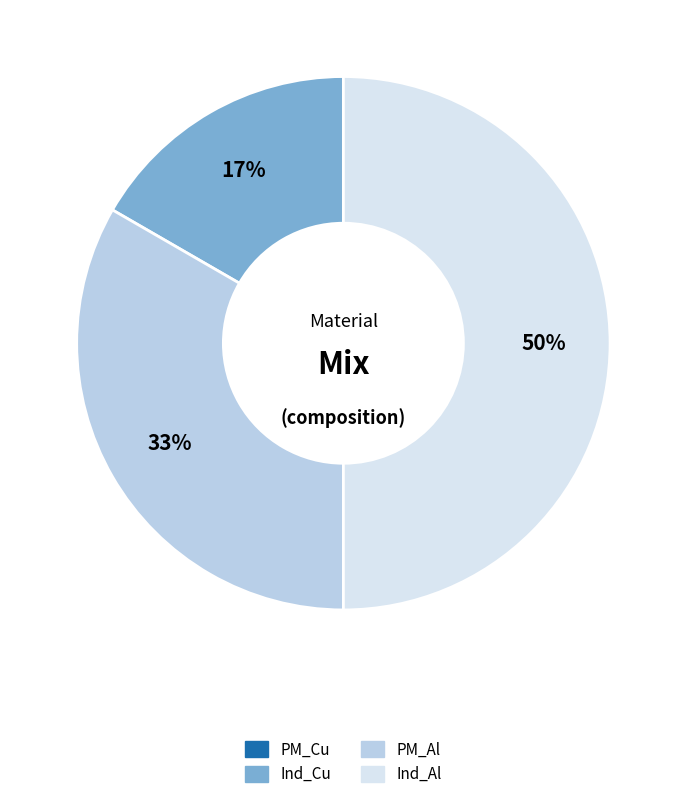

Which has a higher value, Ind_Cu or PM_Al?

PM_Al